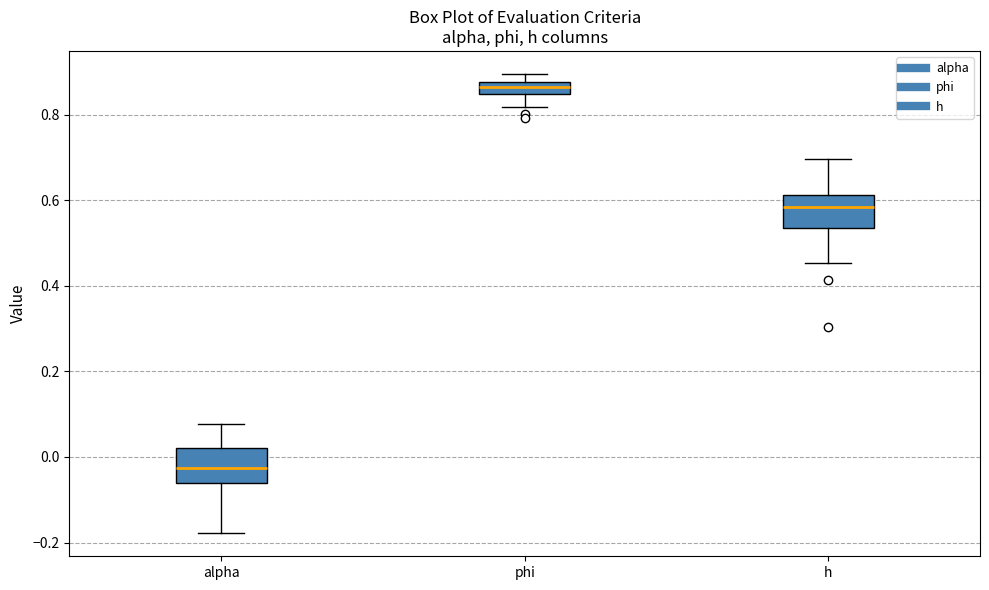

Which box has the lowest median line?

alpha